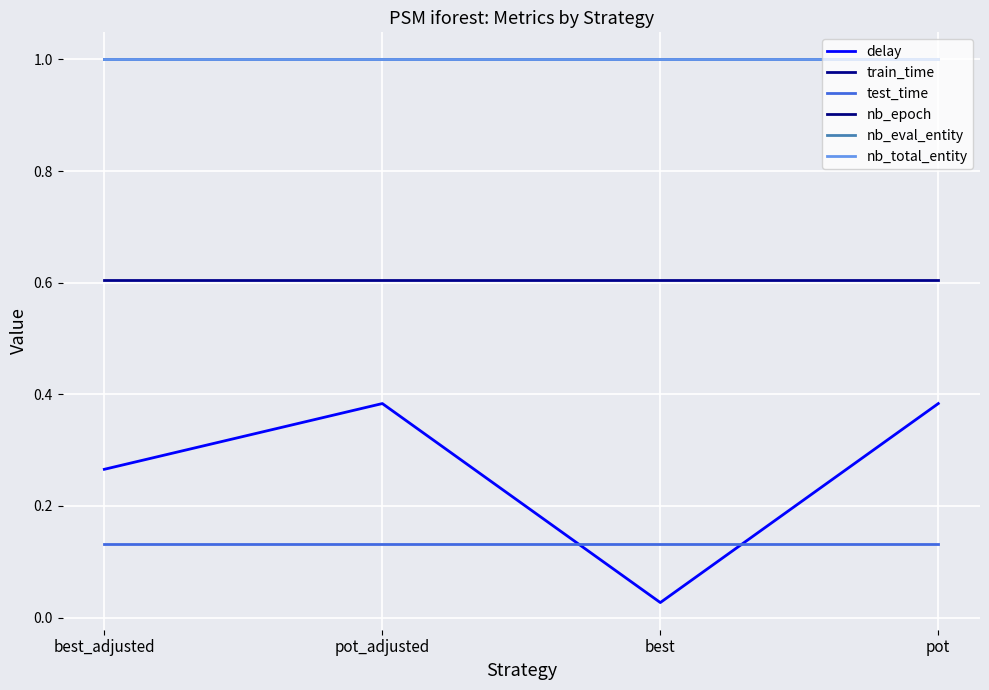

True or false: nb_epoch and delay intersect in this chart.

False